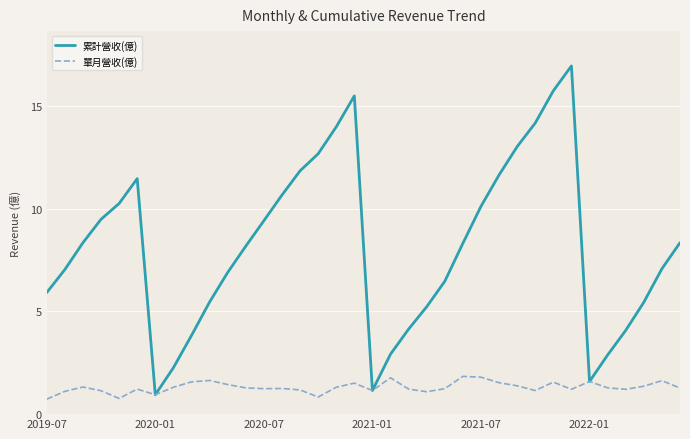

Which series has the largest total across all categories?

累計營收(億)